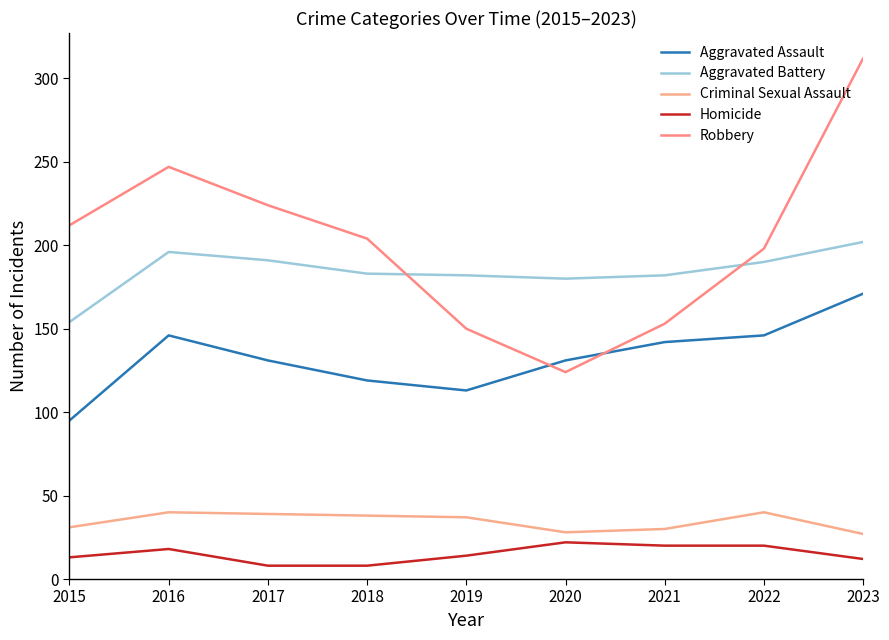

Does the chart have visible grid lines?

No